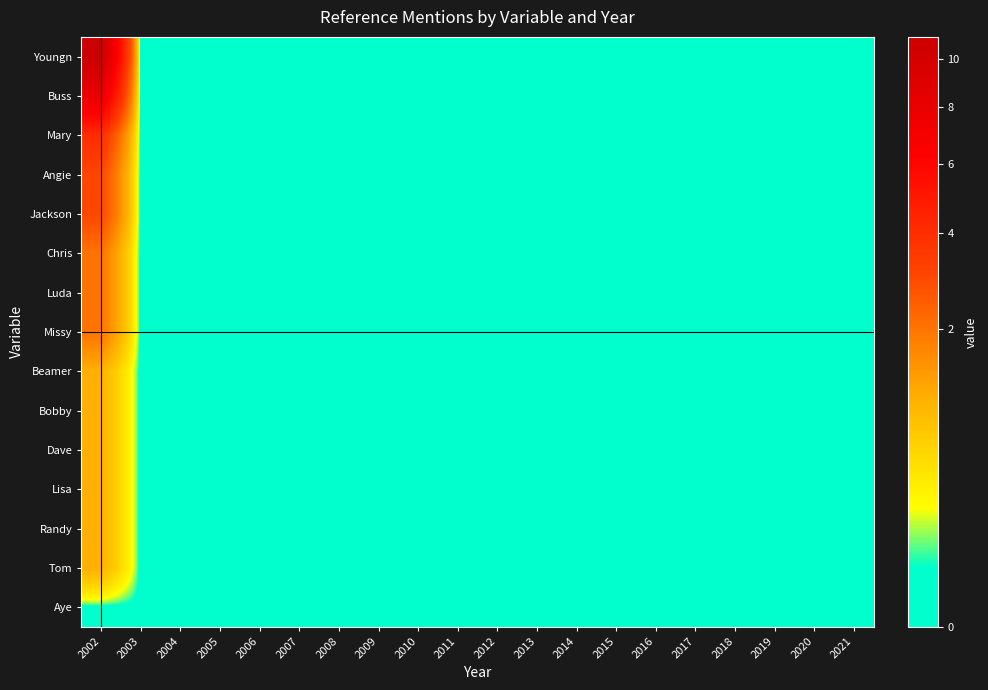

Which has a higher value, 2002 or 2015?

2002